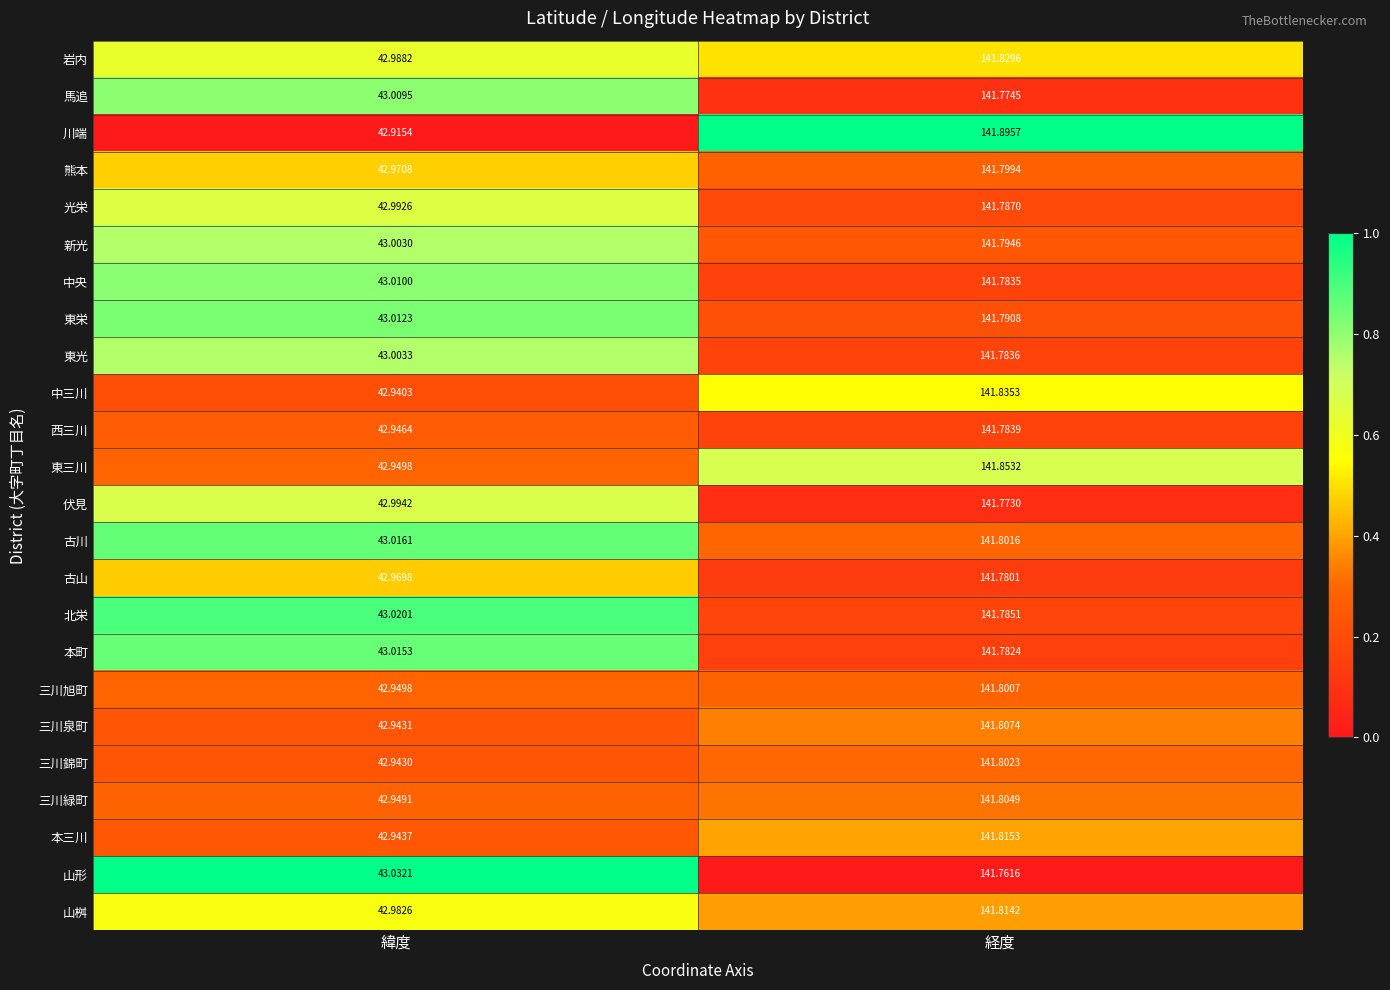

Is the value of 馬追 at 経度 greater than the value of 東三川 at 緯度?

Yes